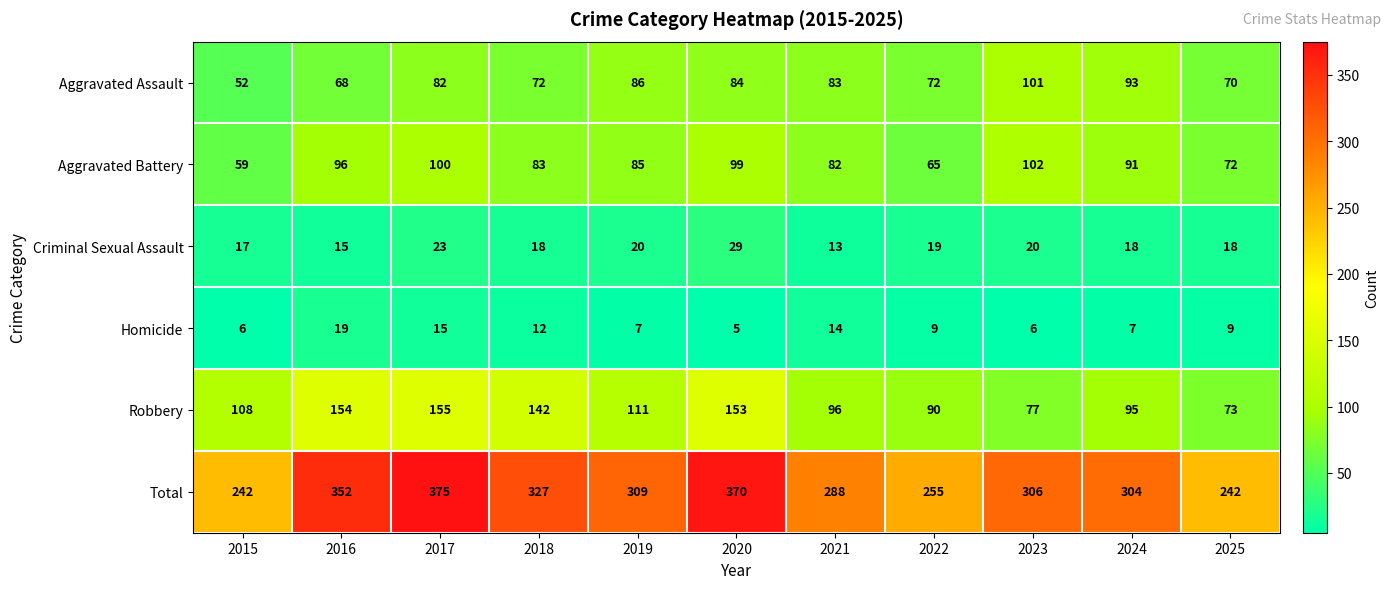

Count the number of data series in this chart.

6